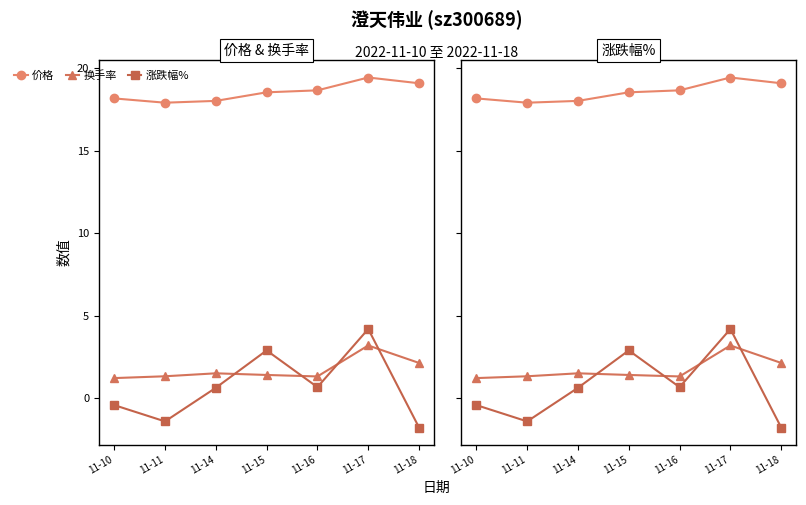

Reading left to right, list all the values displayed in this chart.

价格: 11-10=18.2	11-11=17.9	11-14=18.0	11-15=18.6	11-16=18.7	11-17=19.4	11-18=19.1
换手率: 11-10=1.2	11-11=1.3	11-14=1.5	11-15=1.4	11-16=1.3	11-17=3.2	11-18=2.1
涨跌幅%: 11-10=-0.4	11-11=-1.4	11-14=0.6	11-15=2.9	11-16=0.7	11-17=4.2	11-18=-1.8